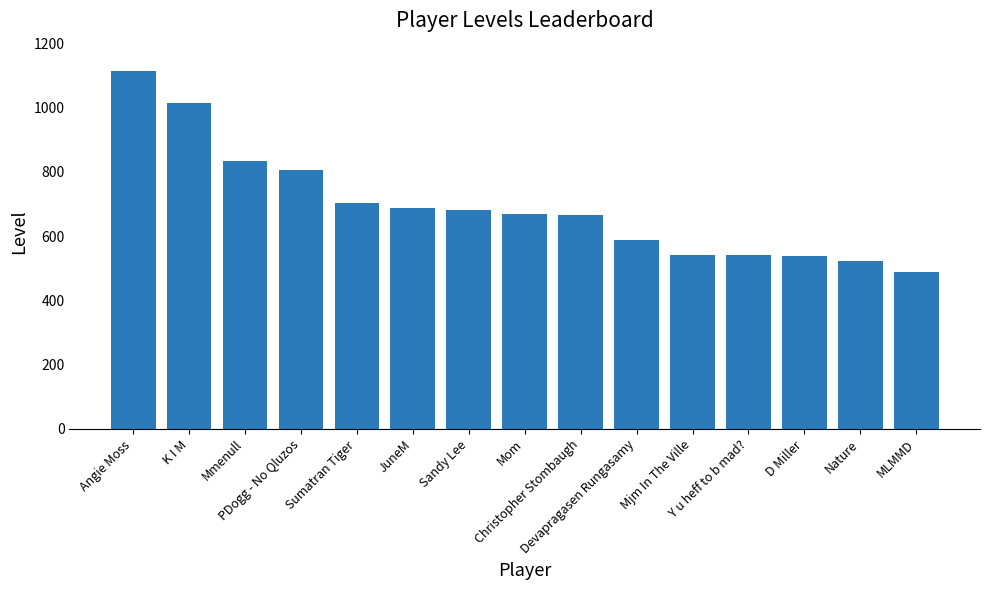

What is the greatest value displayed?

1114